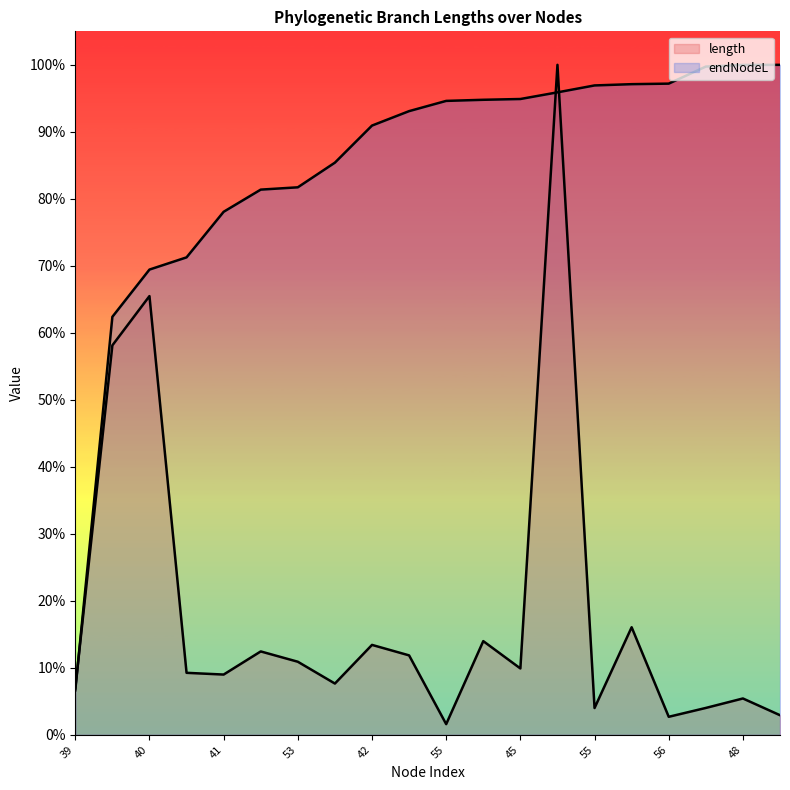

In length, how many points are higher than both neighbors (excluding endpoints)?

7